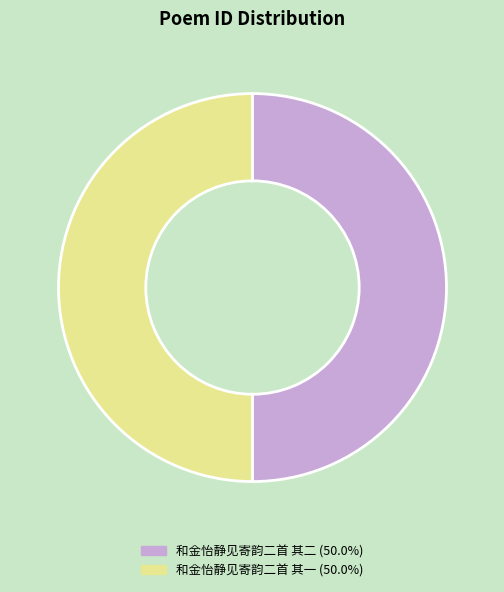

Approximately how many times larger is the value at 和金怡静见寄韵二首 其二 compared to 和金怡静见寄韵二首 其一?

1.0